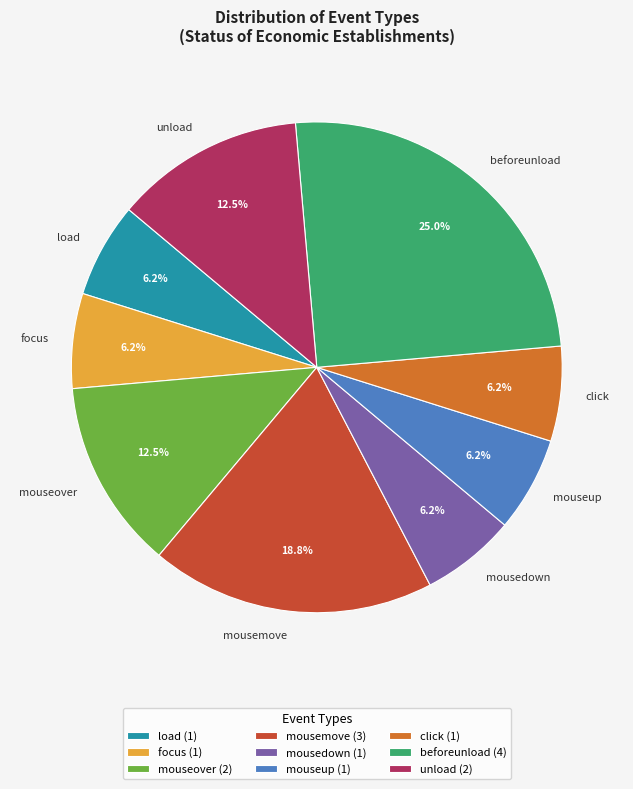

Combined, do beforeunload and mousedown account for over 50%?

No